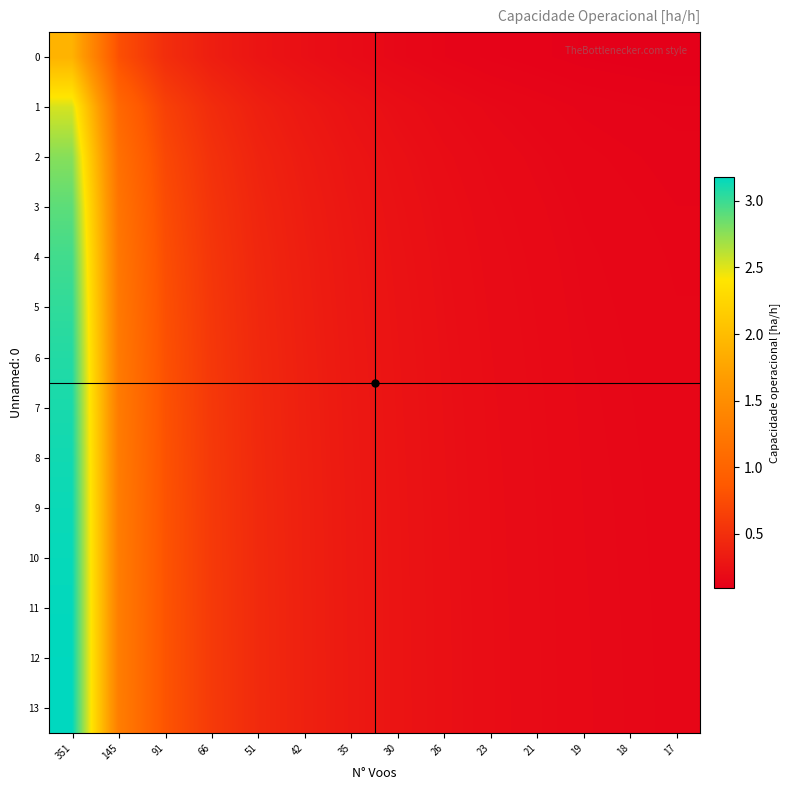

Between 18 and 30, which is larger?

30